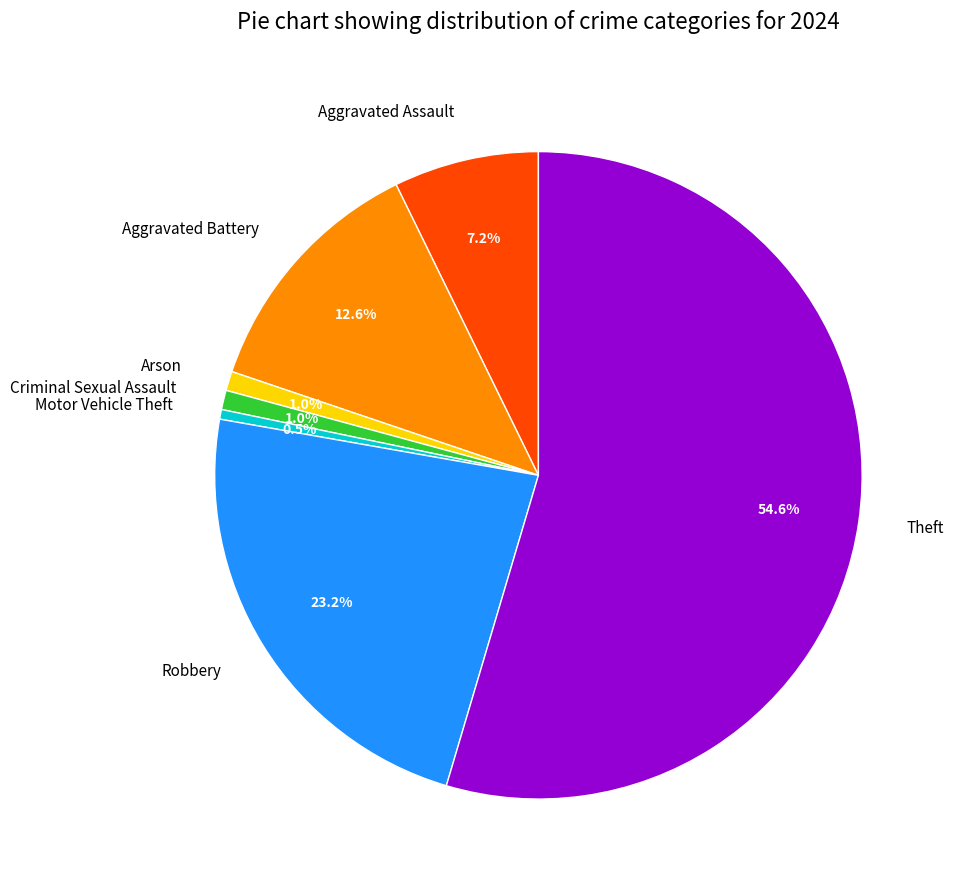

Which slice is the largest?

Theft